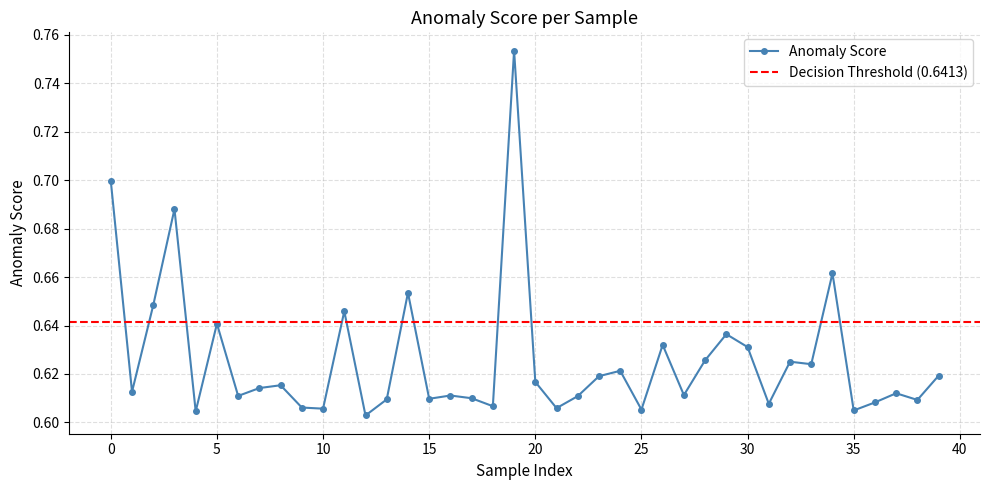

Is it true that Anomaly Score equals 0.3 at 15?

False